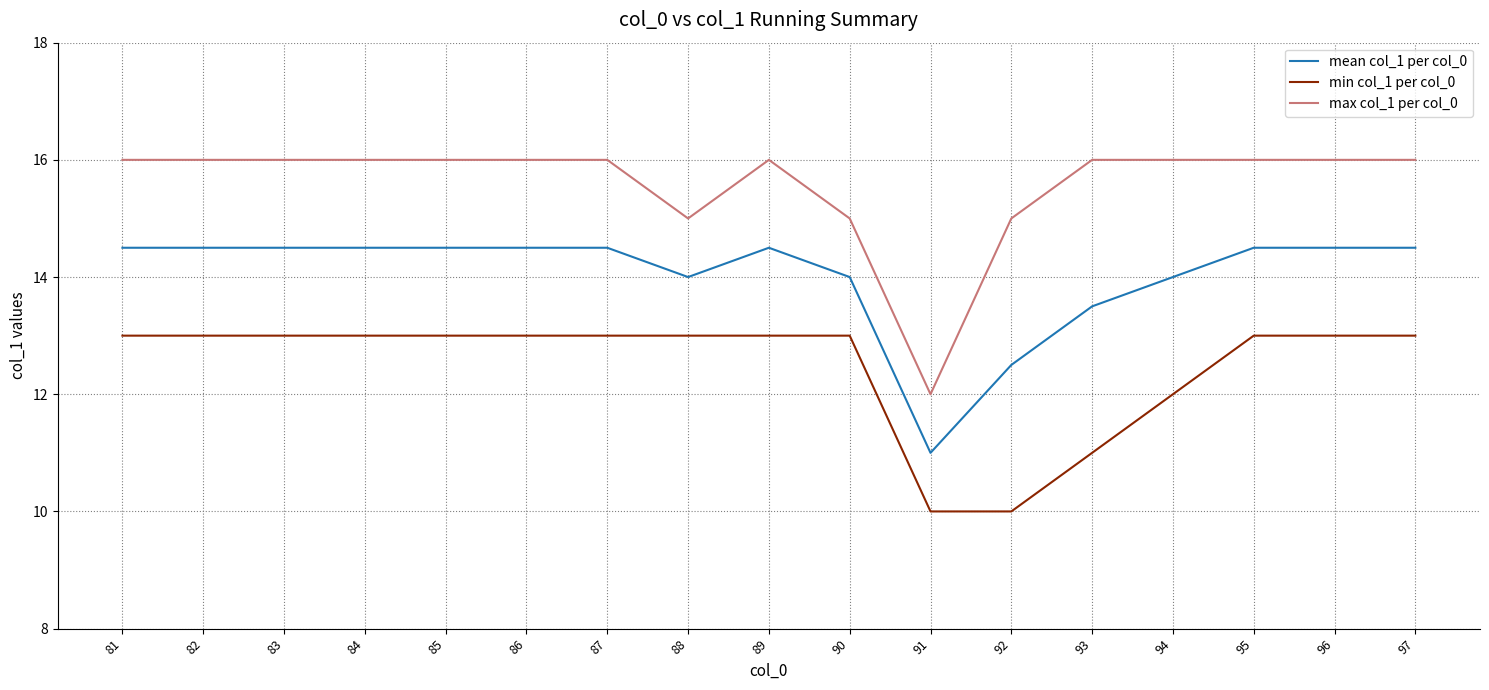

True or false: min col_1 per col_0 and max col_1 per col_0 intersect in this chart.

False